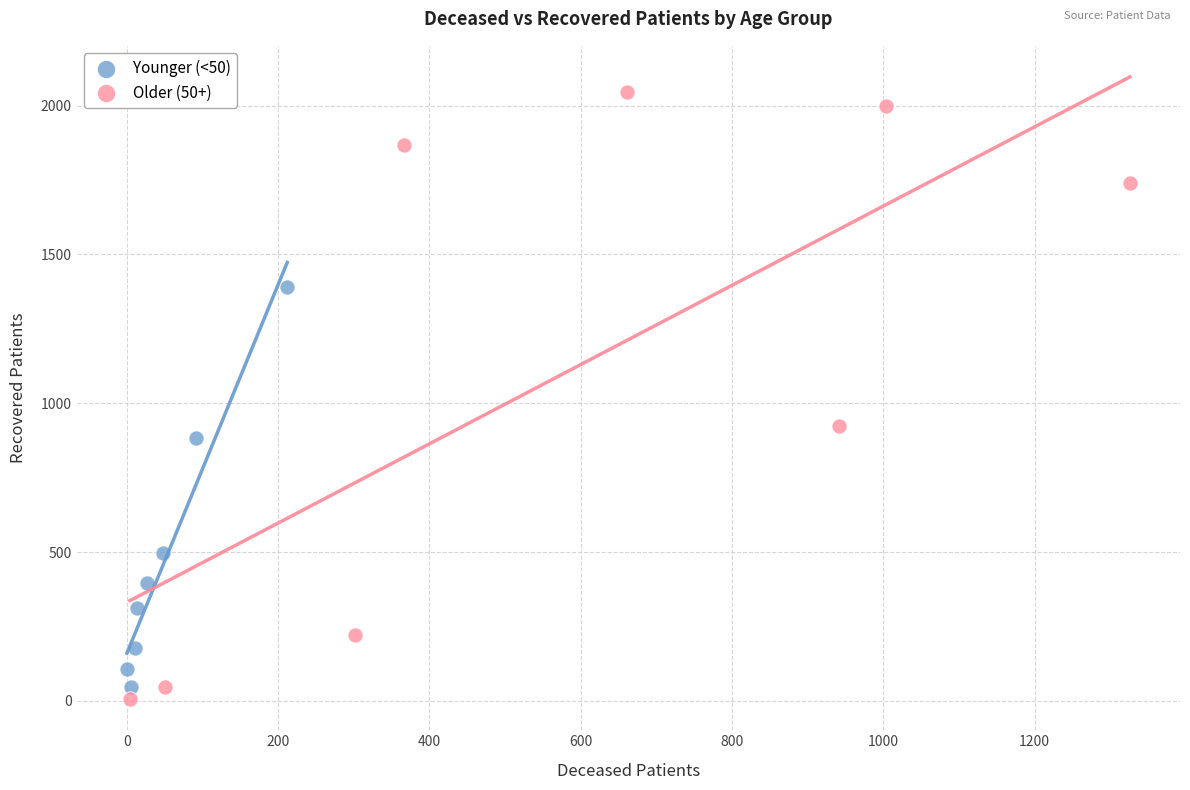

What are all the series names shown in the legend?

Younger (<50), Older (50+)